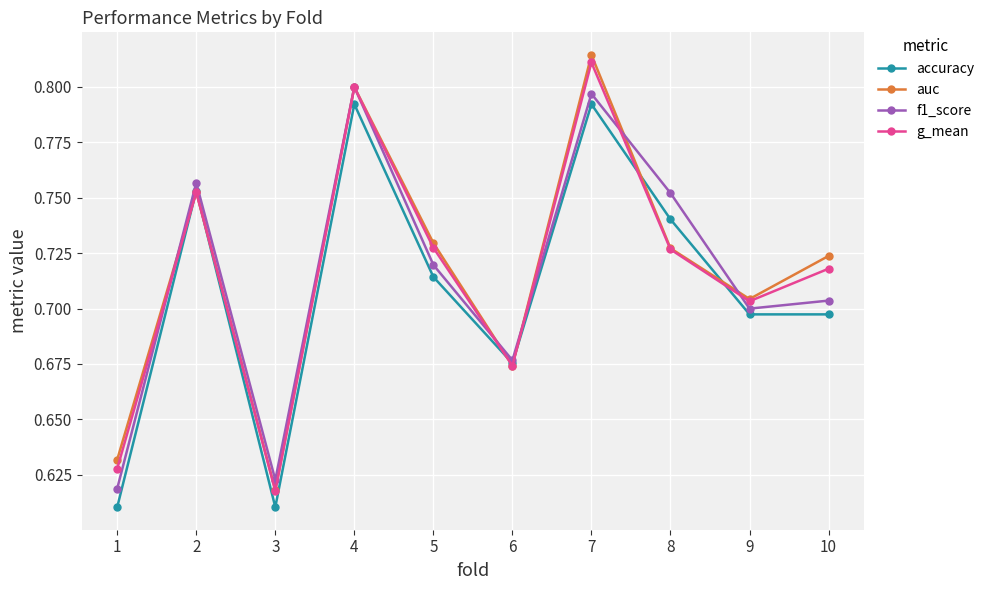

What is the sum of the g_mean values at 10 and 5?

1.4